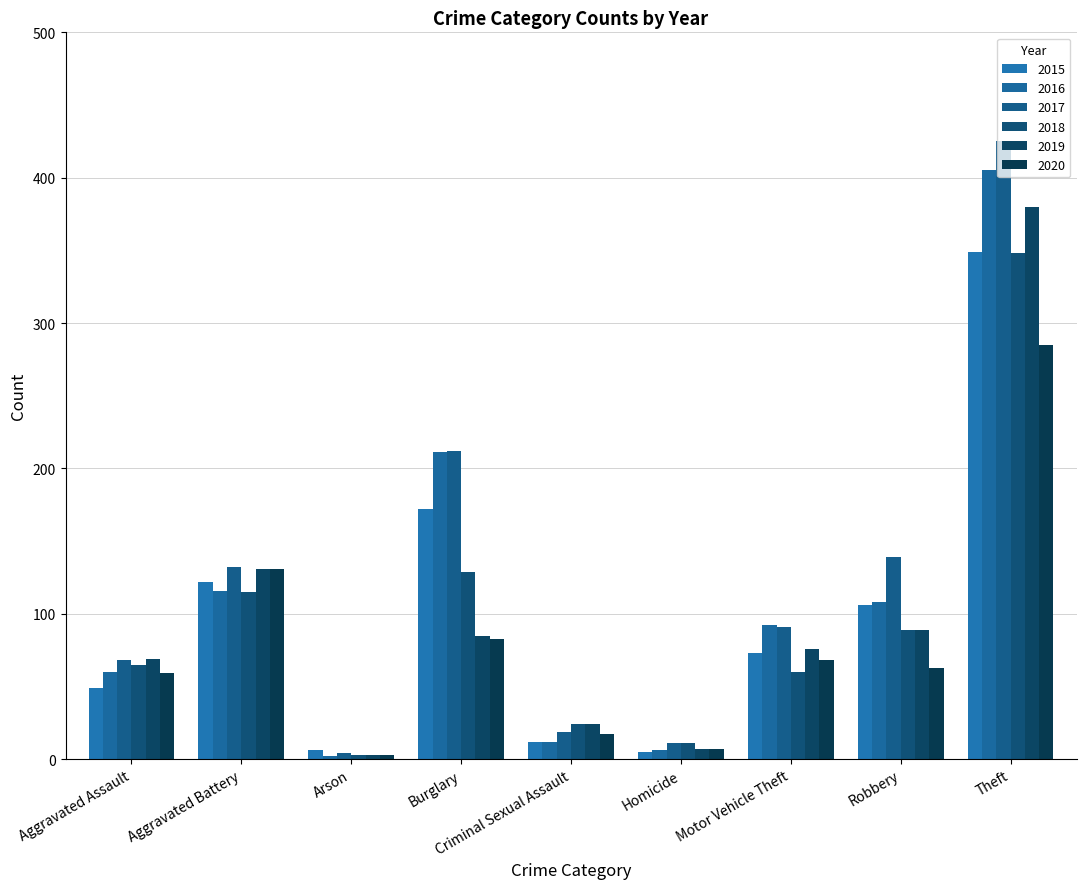

What is the minimum value for 2019?

3